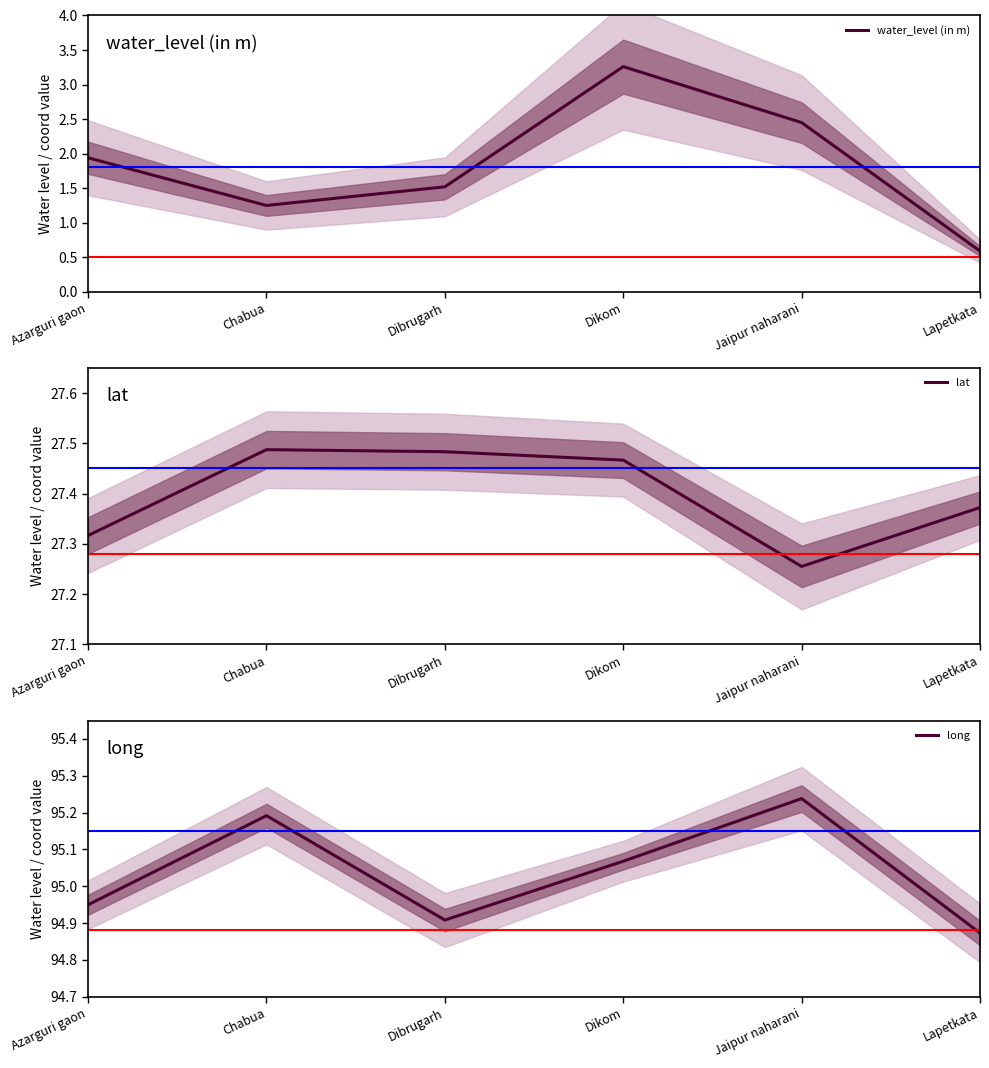

Which has a higher value, Jaipur naharani or Lapetkata?

Jaipur naharani